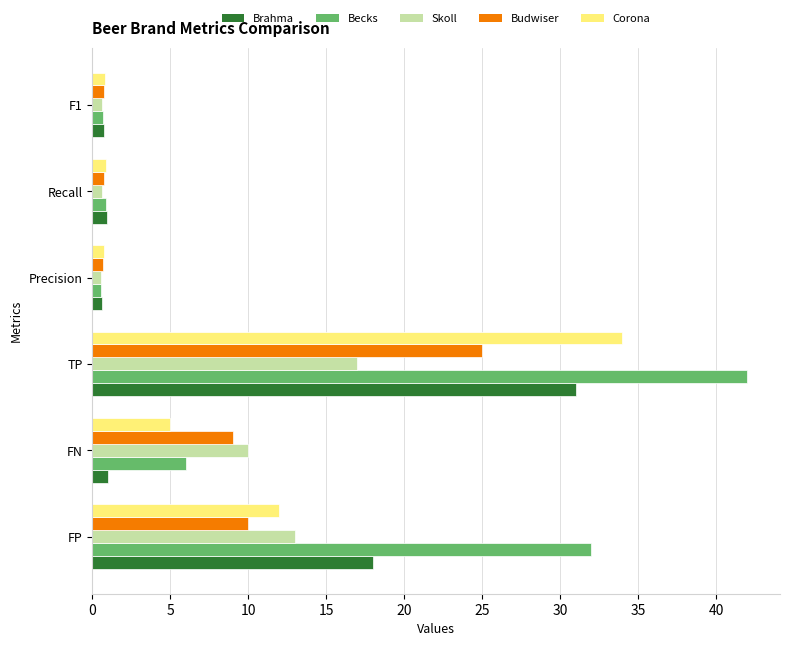

Is it true that Corona equals 12.0 at FP?

True